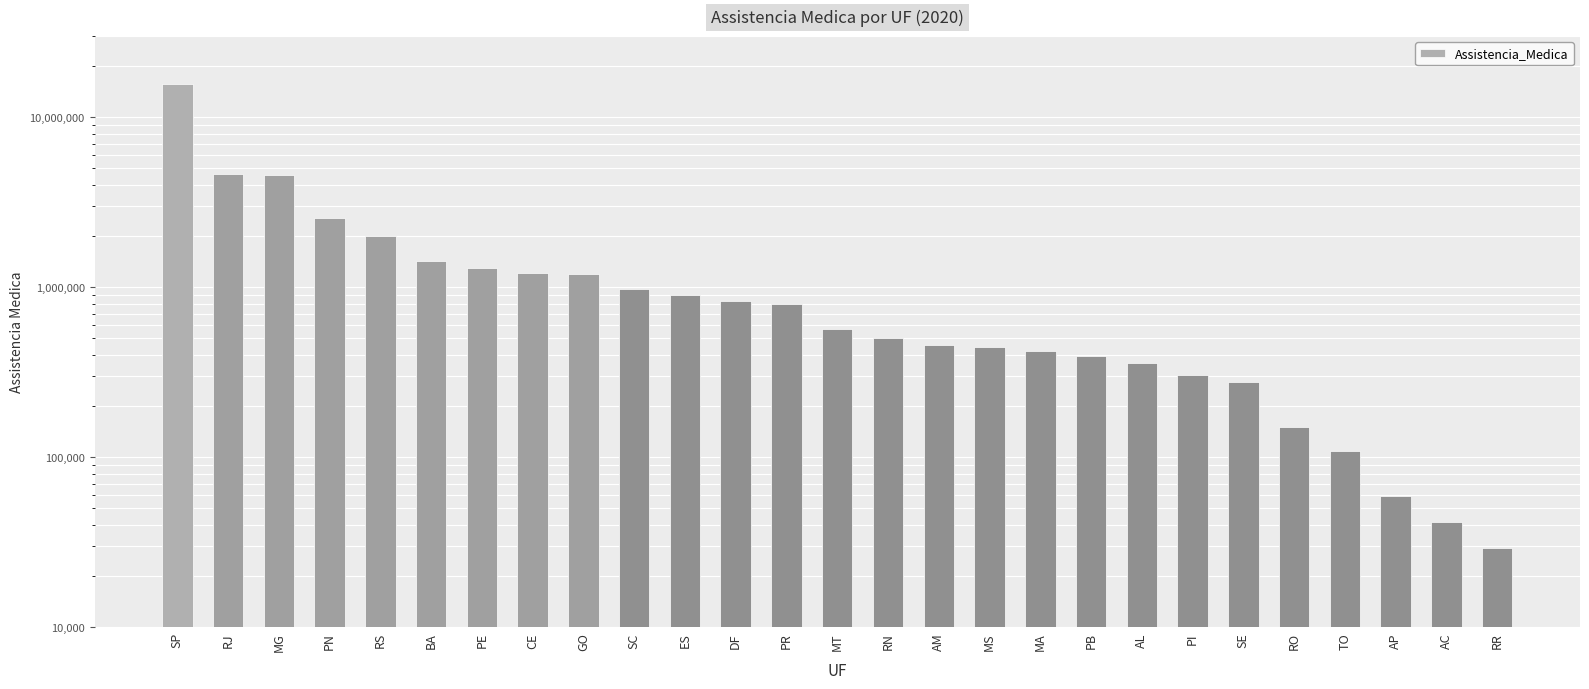

Which label corresponds to the largest value in the chart?

SP